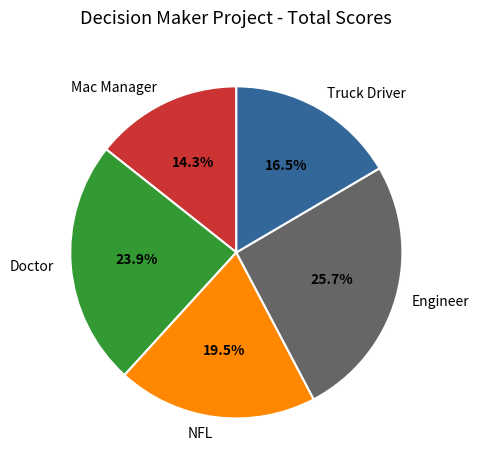

Rank the categories by value from lowest to highest.

Mac Manager, Truck Driver, NFL, Doctor, Engineer